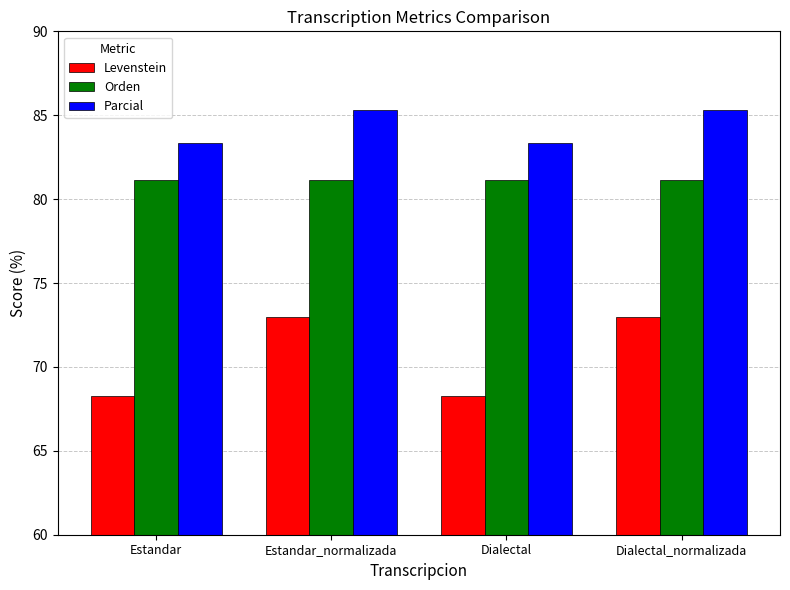

At Dialectal_normalizada, list the series in order from smallest to largest.

Levenstein, Orden, Parcial